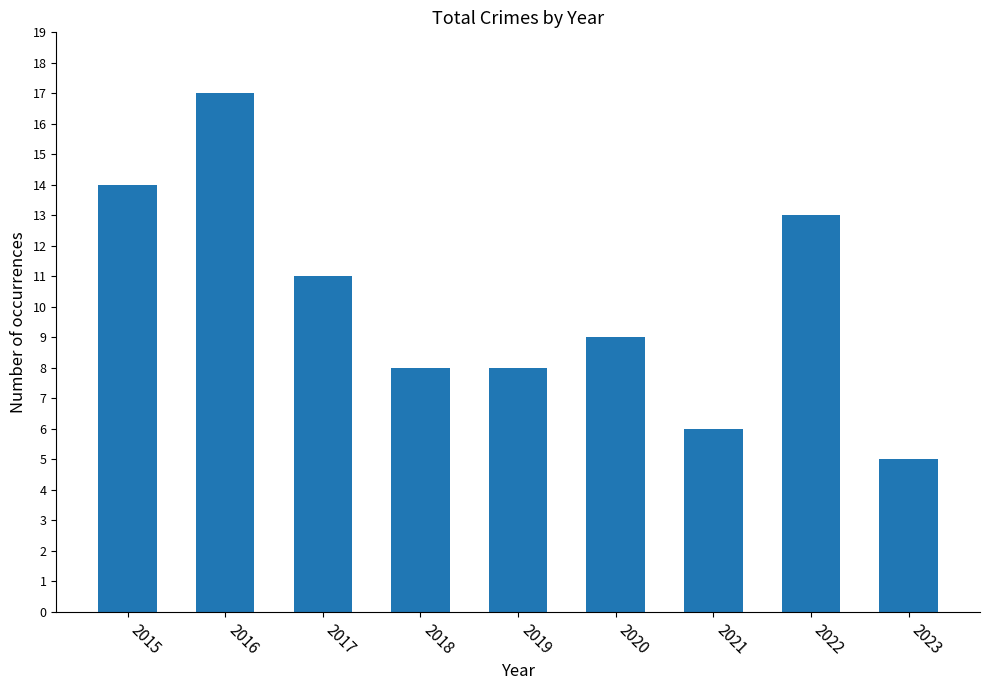

How many series are shown in this chart?

1